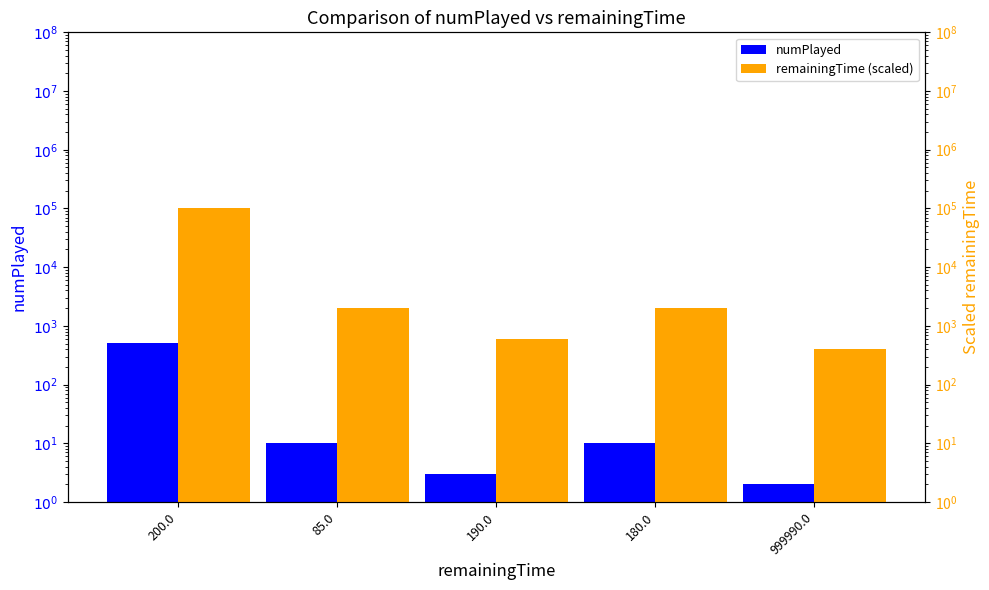

Between 85.0 and 190.0, which series saw the biggest shift?

remainingTime (scaled)